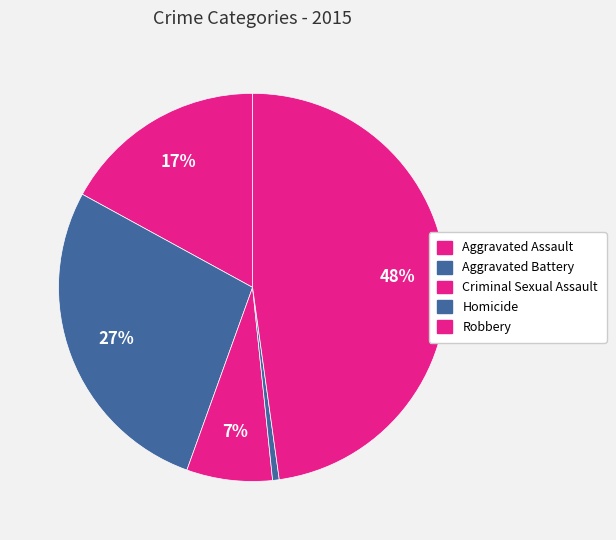

Count the number of slices in the pie.

5